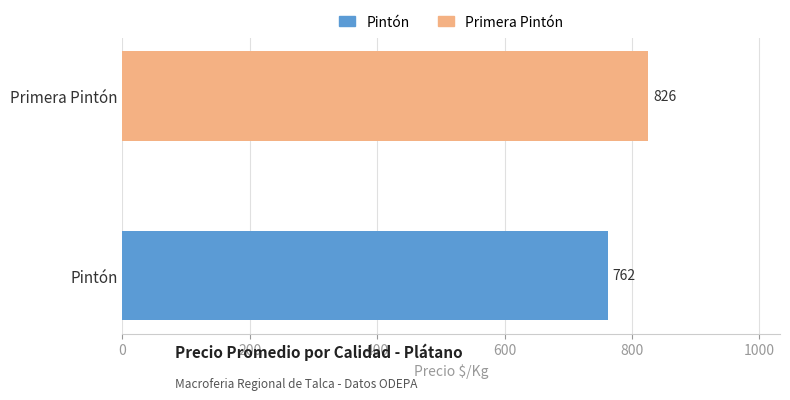

Which series has the largest total across all categories?

Primera Pintón